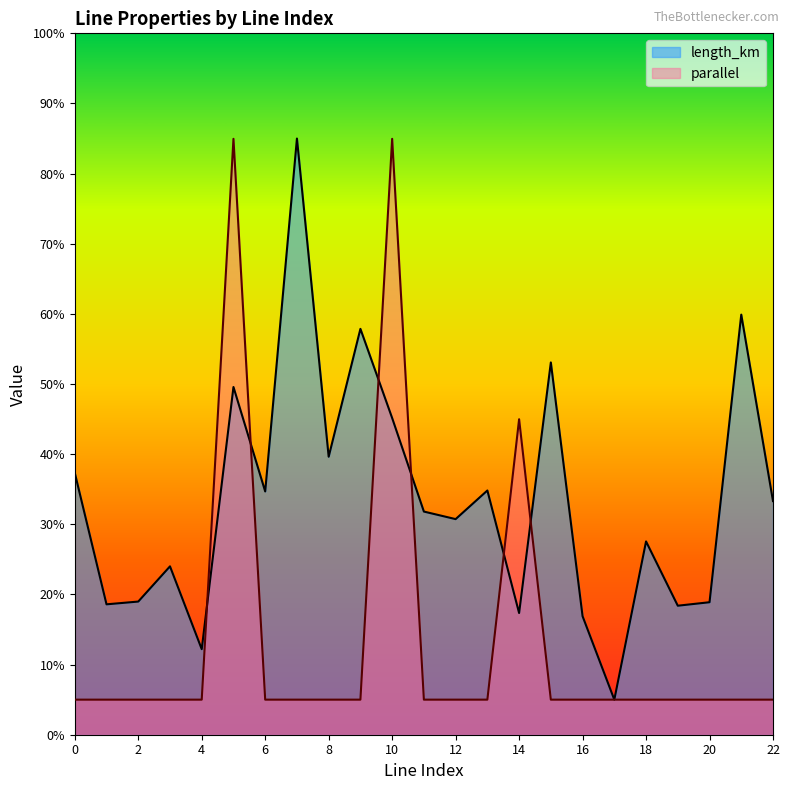

What is the difference between the highest and lowest values at 5?

0.4